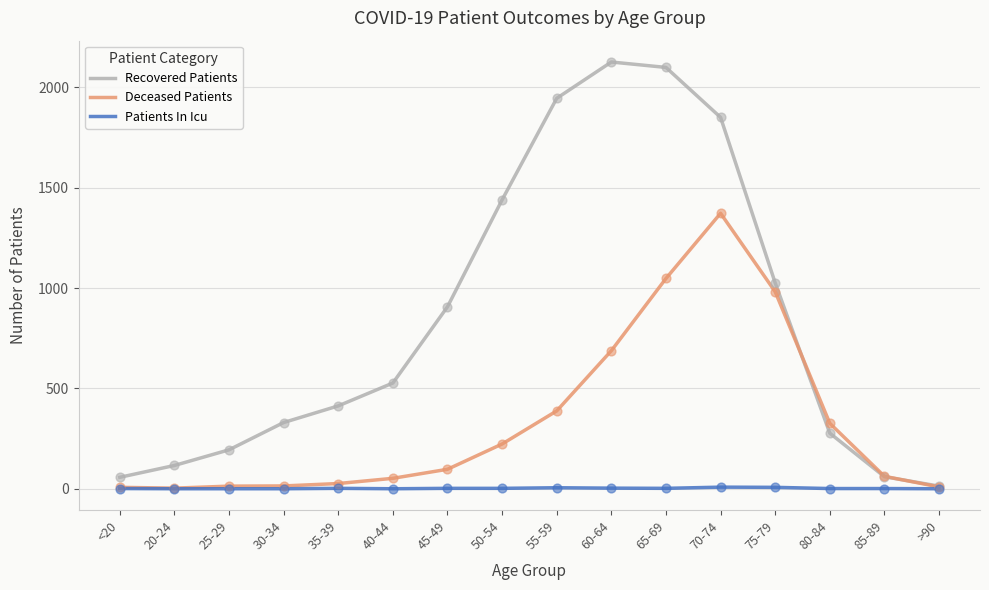

At which category is the sum across all series the highest?

70-74